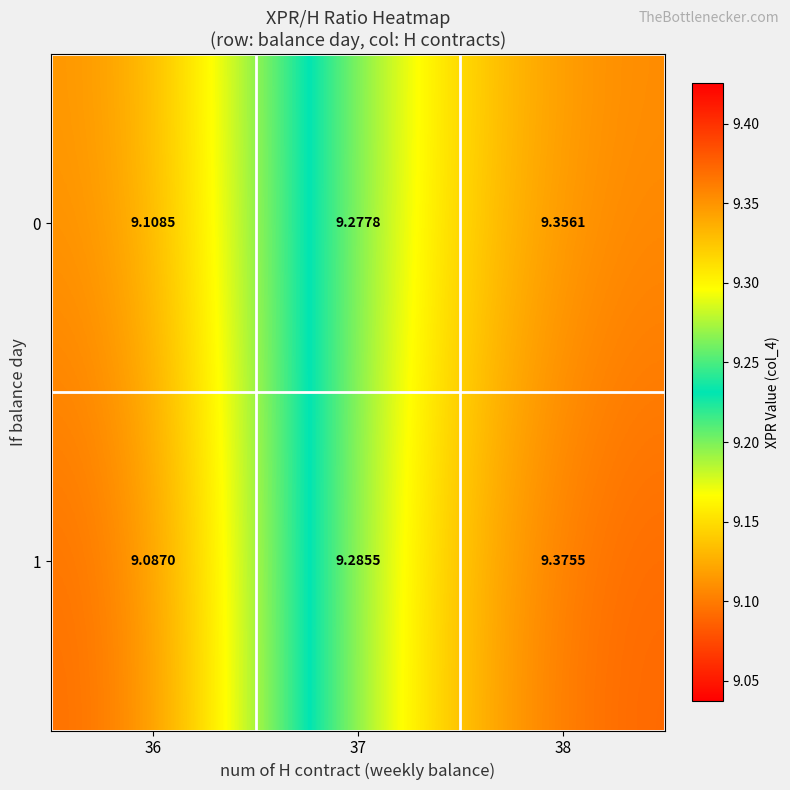

Which series changed the most between 36 and 38?

1